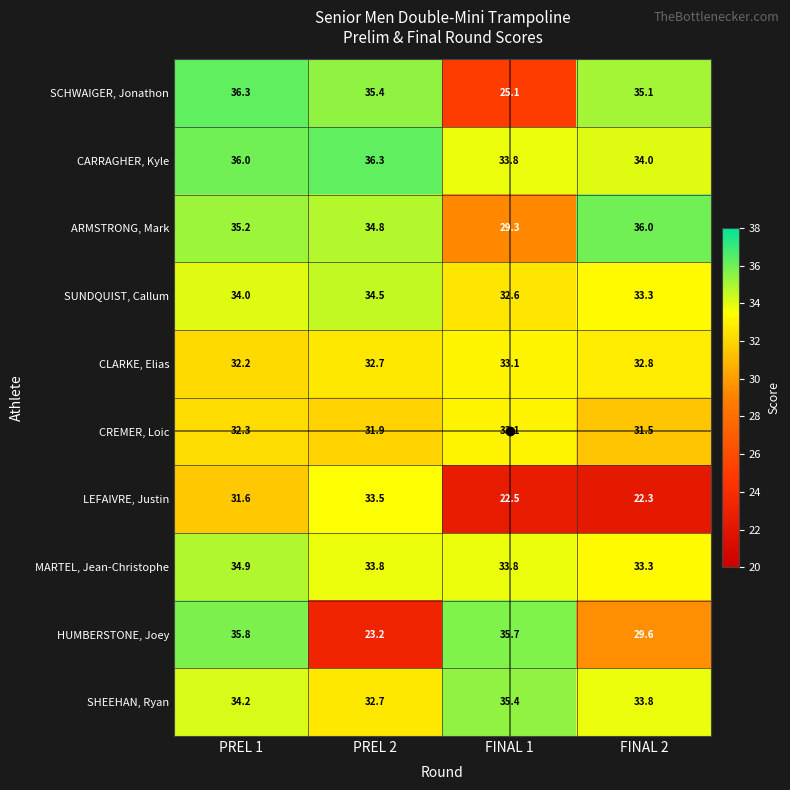

What is the greatest value displayed?

36.3